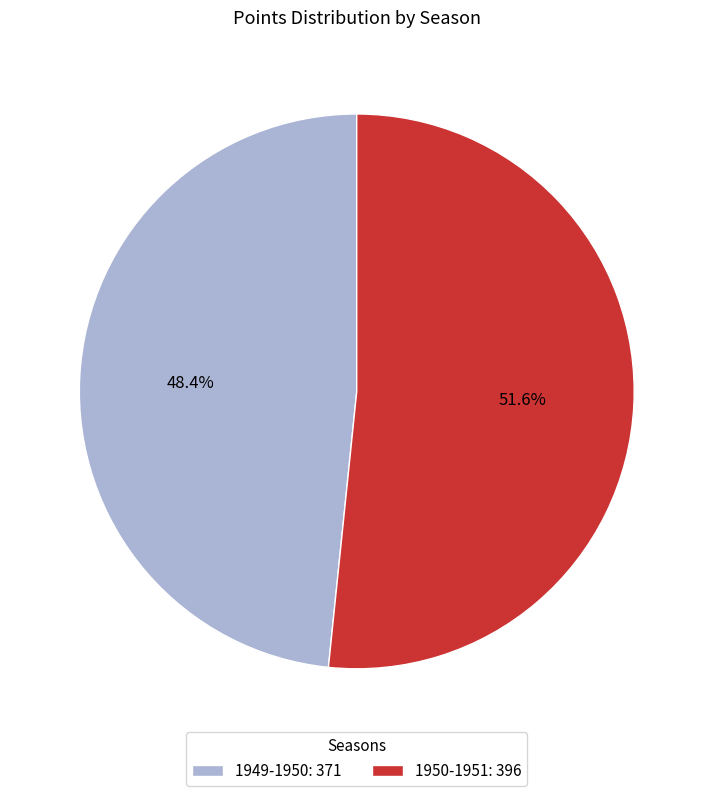

Does 1949-1950 account for over 50% of the chart?

No